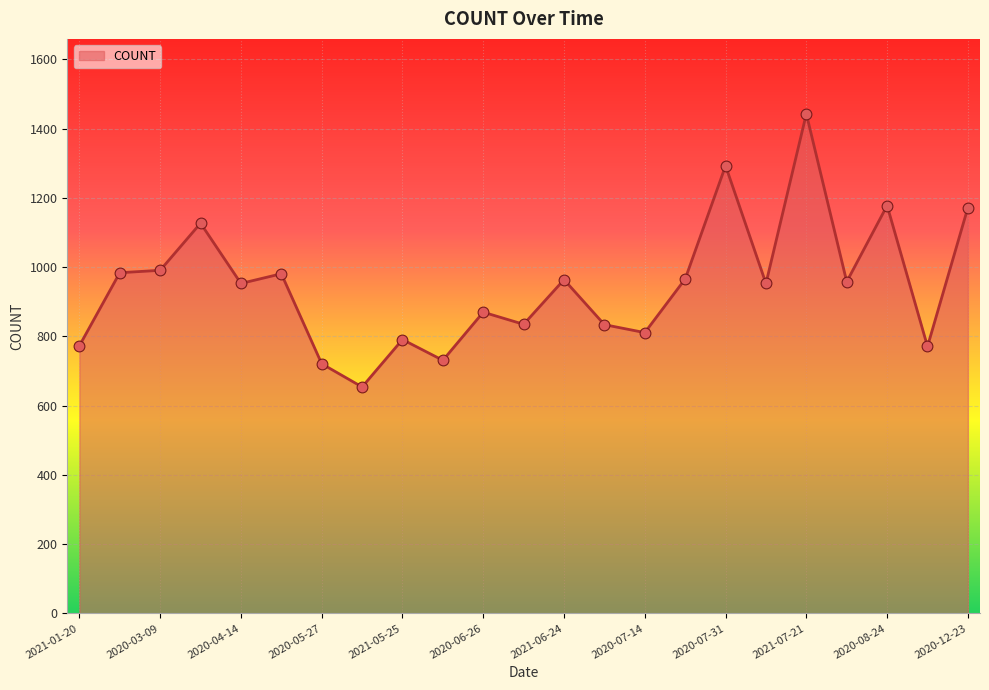

What is the greatest value displayed?

1443